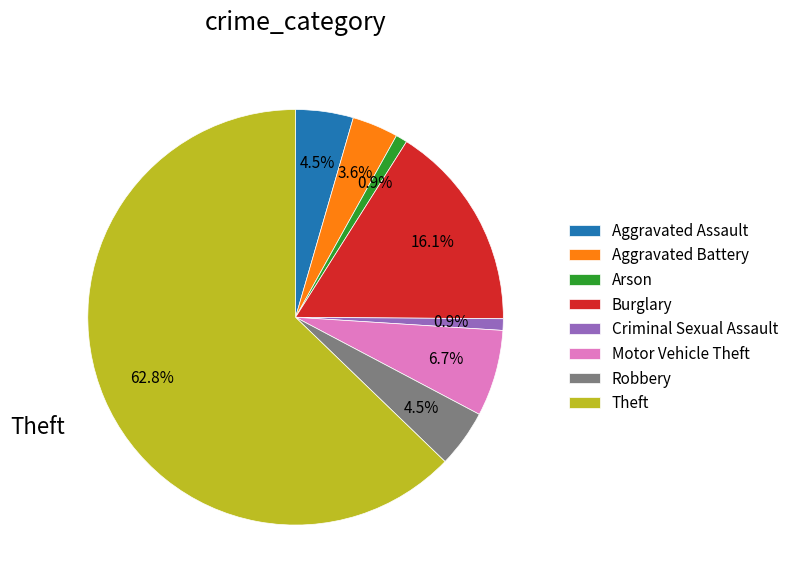

Is there a majority slice in this chart?

Yes